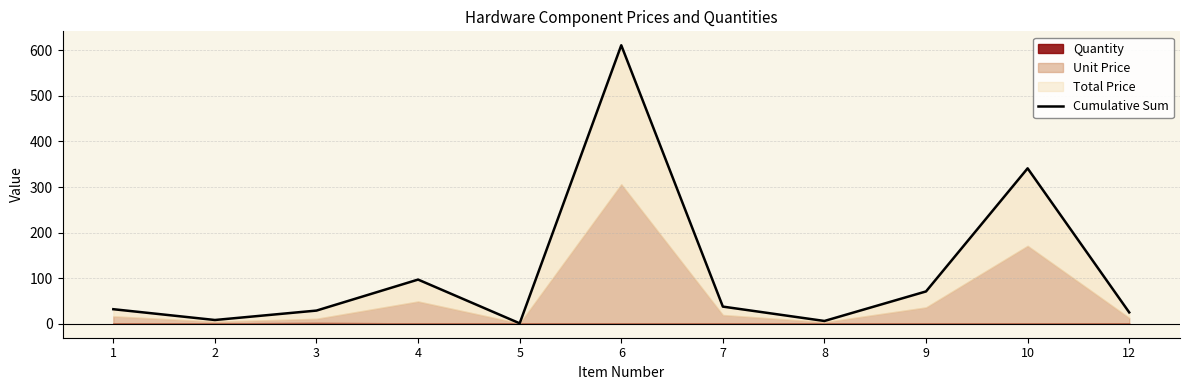

Does the chart display data point markers on the line(s)?

No